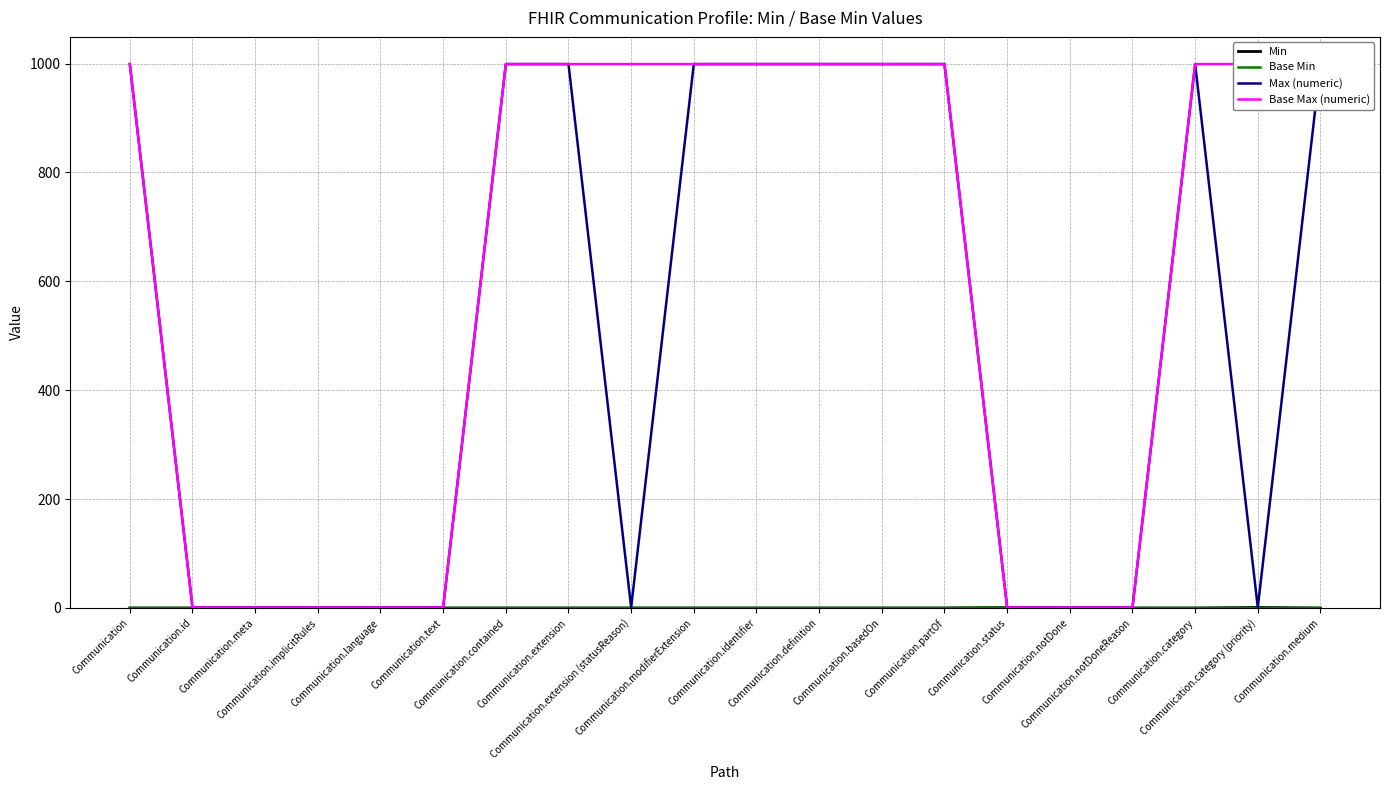

True or false: Base Max (numeric) and Min cross at least once.

False